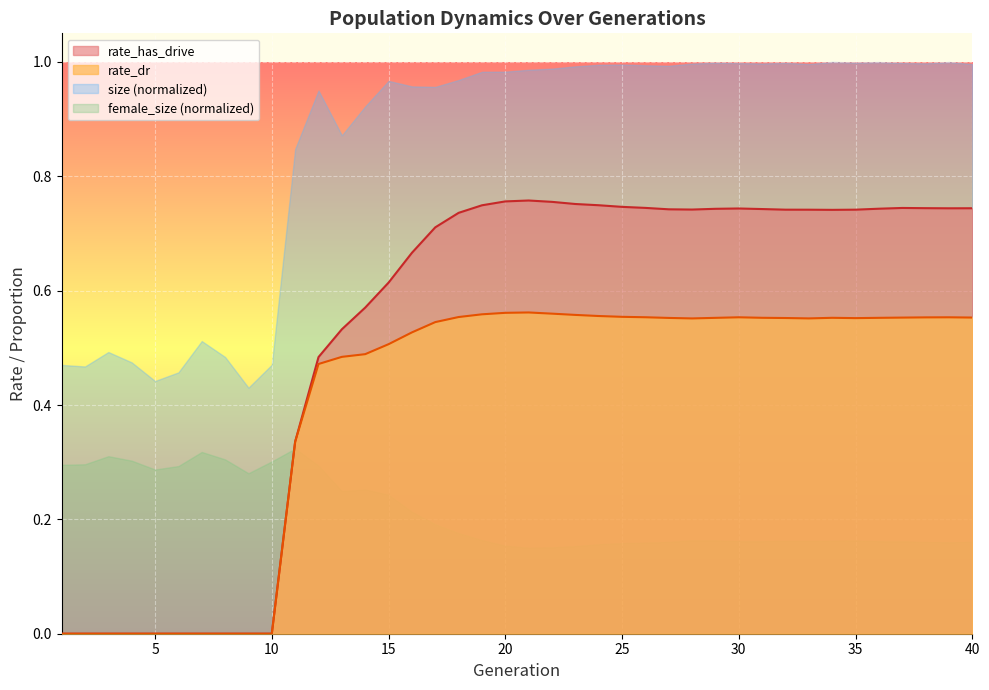

At 25, list the series in order from smallest to largest.

female_size (normalized), rate_dr, rate_has_drive, size (normalized)